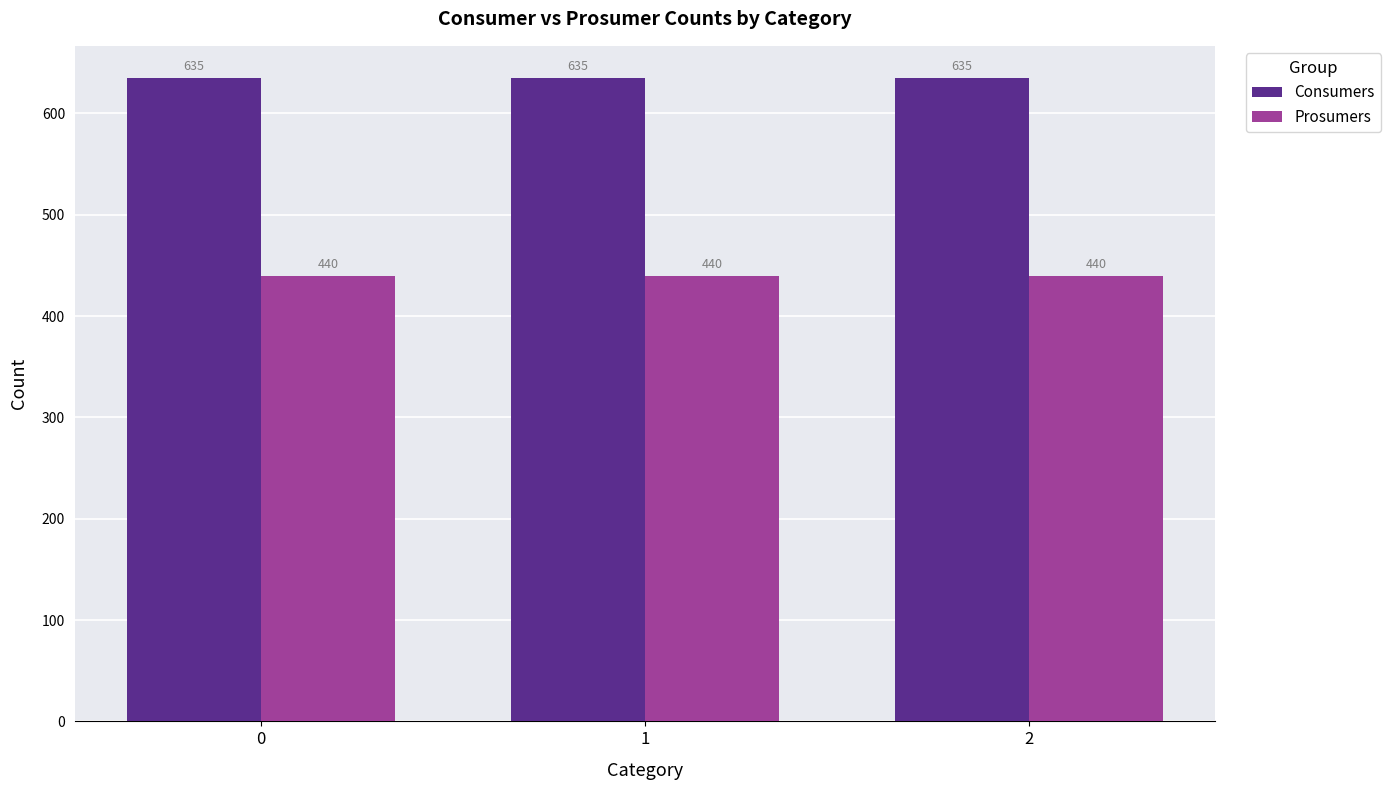

Rank the series by their average value, from lowest to highest.

Prosumers, Consumers